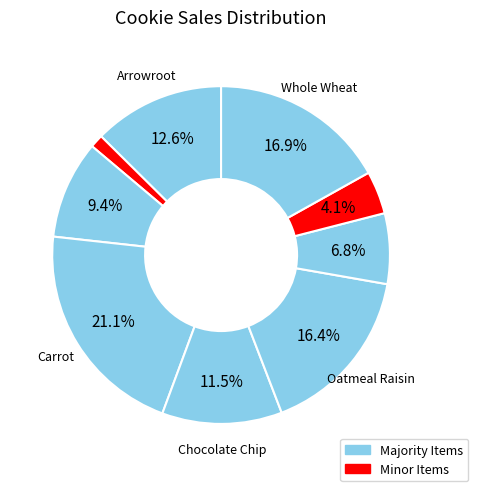

Which slice is the smallest?

Banana